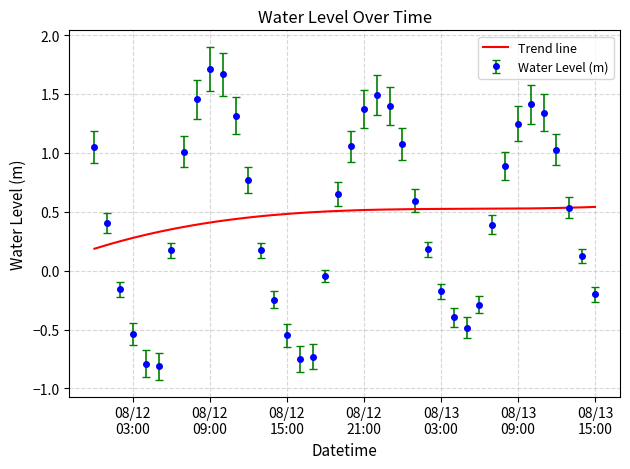

How many data points are less than 0?

14